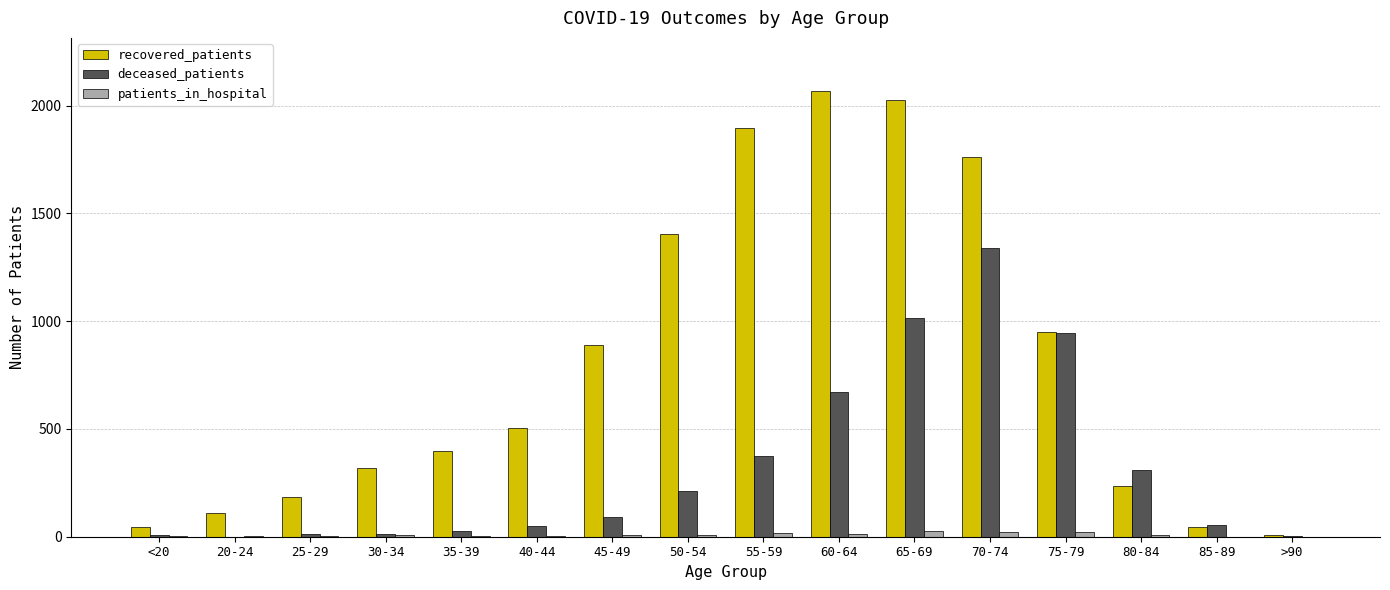

Between 50-54 and 75-79, which series saw the biggest shift?

deceased_patients